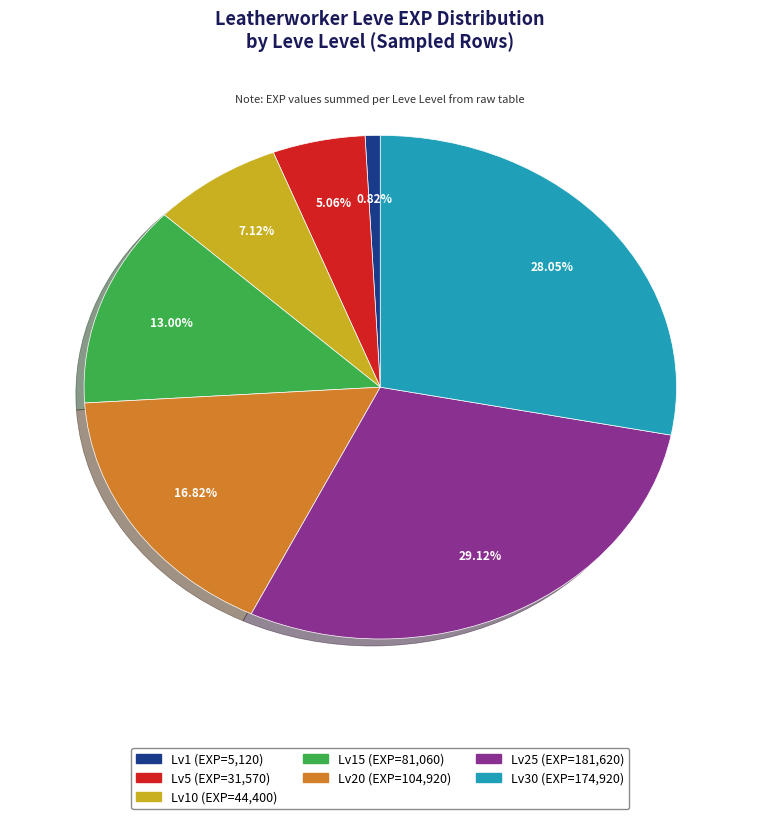

Is there any slice that represents more than half of the pie?

No